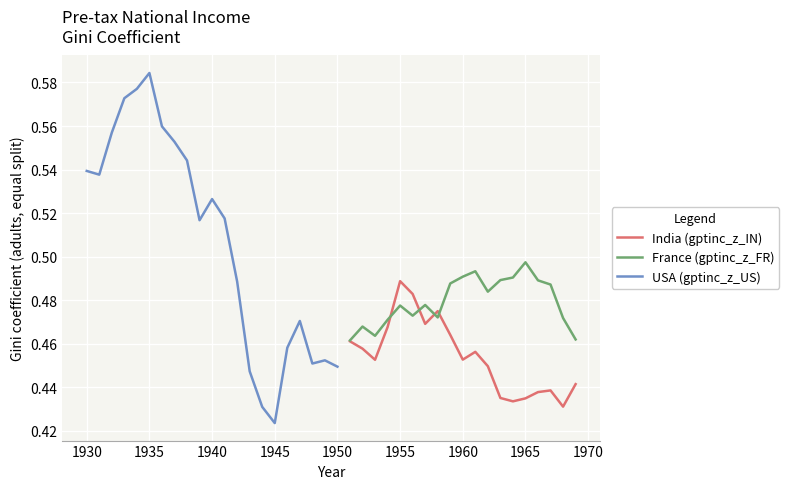

At which label does India (gptinc_z_IN) reach its peak?

1955